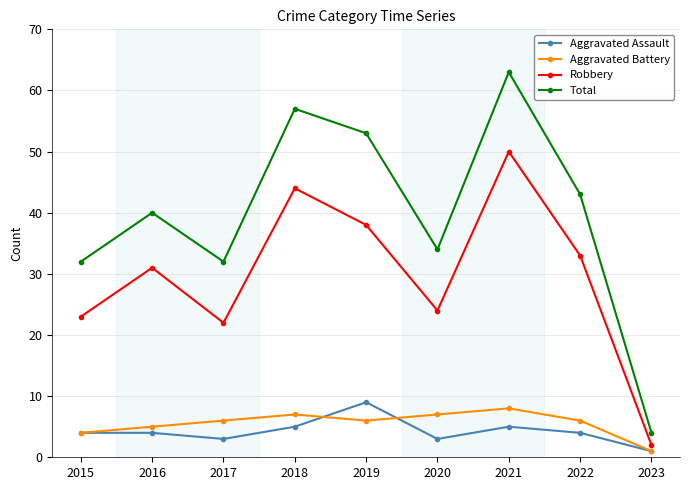

Read the Aggravated Battery value at 2018.

7